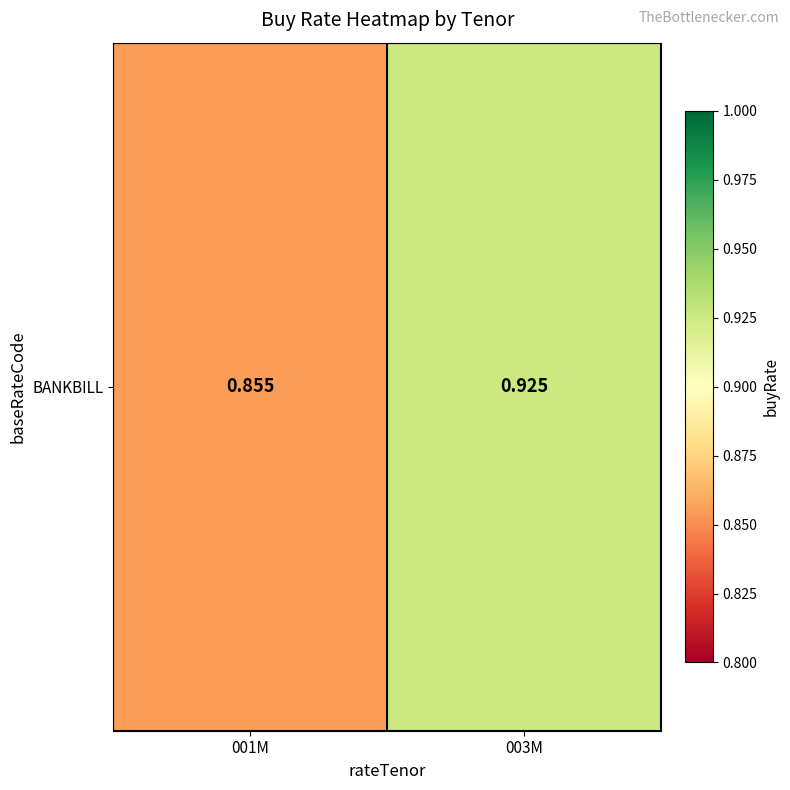

What is the greatest value displayed?

0.9